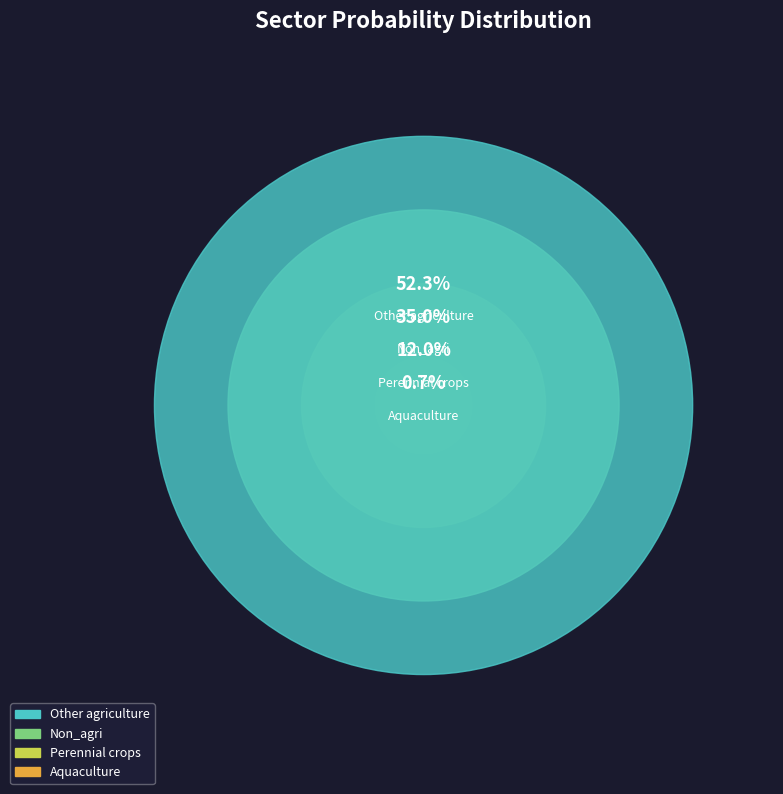

To the nearest percent, what is the combined percentage of Perennial crops and Non_agri?

47%